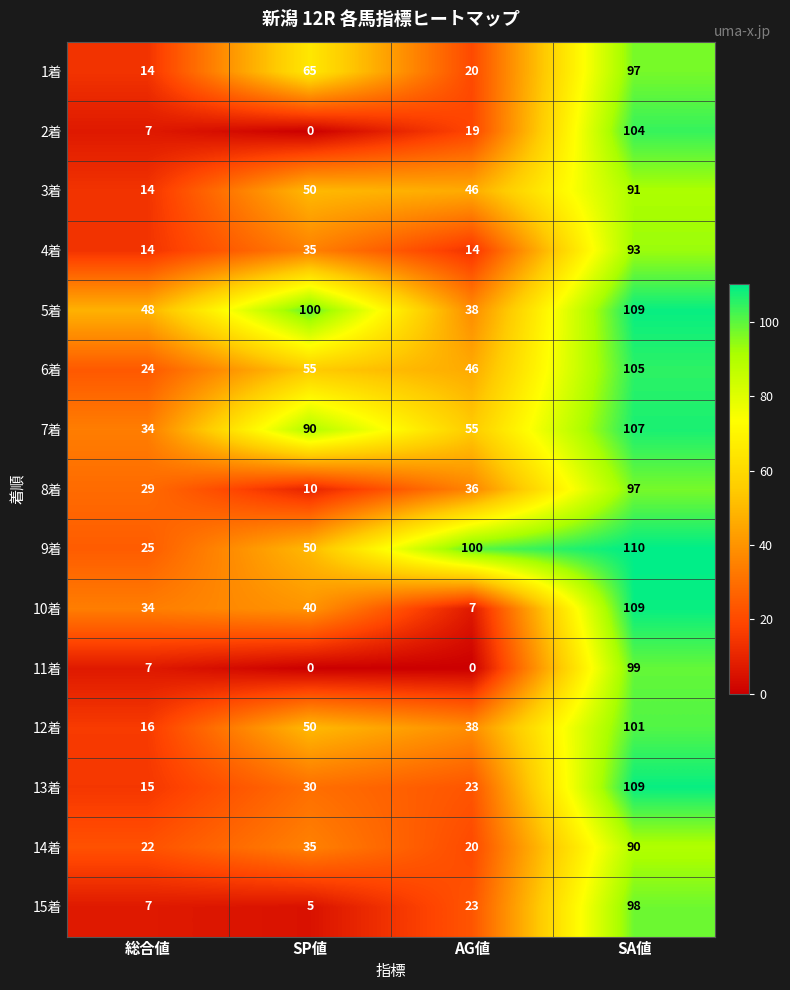

Rank the categories by 15着 value from lowest to highest.

SP値, 総合値, AG値, SA値